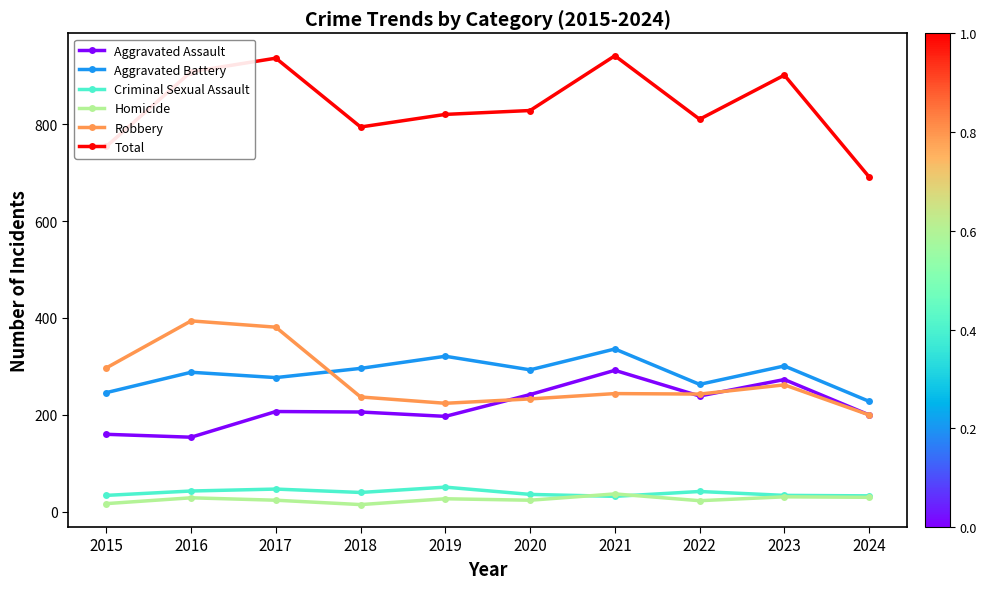

Count the number of data series in this chart.

6